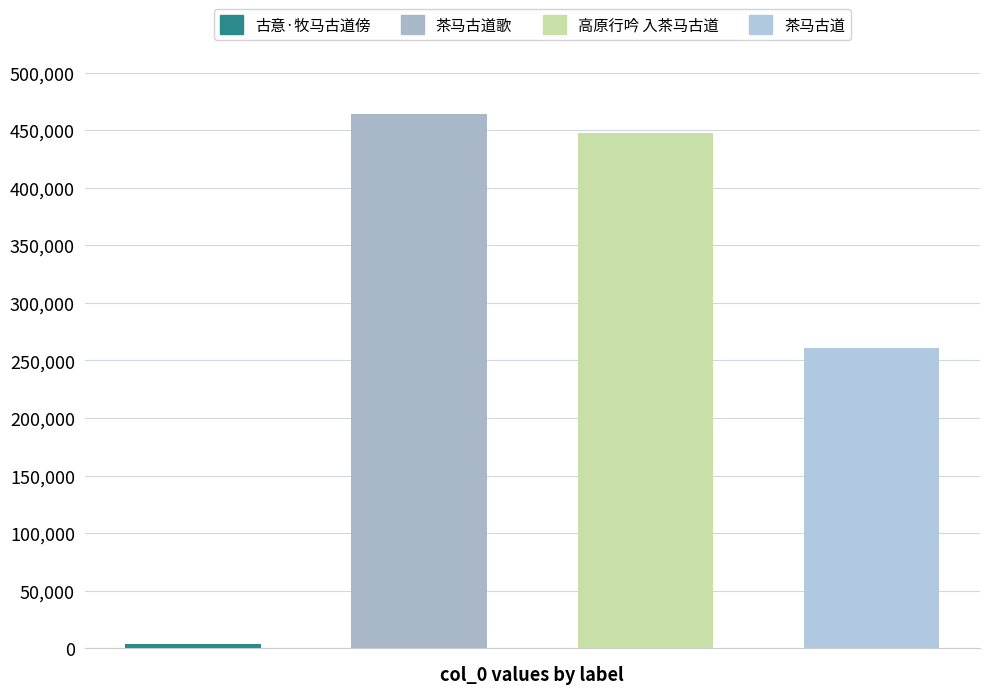

Between 高原行吟 入茶马古道 and 古意·牧马古道傍, which is larger?

高原行吟 入茶马古道